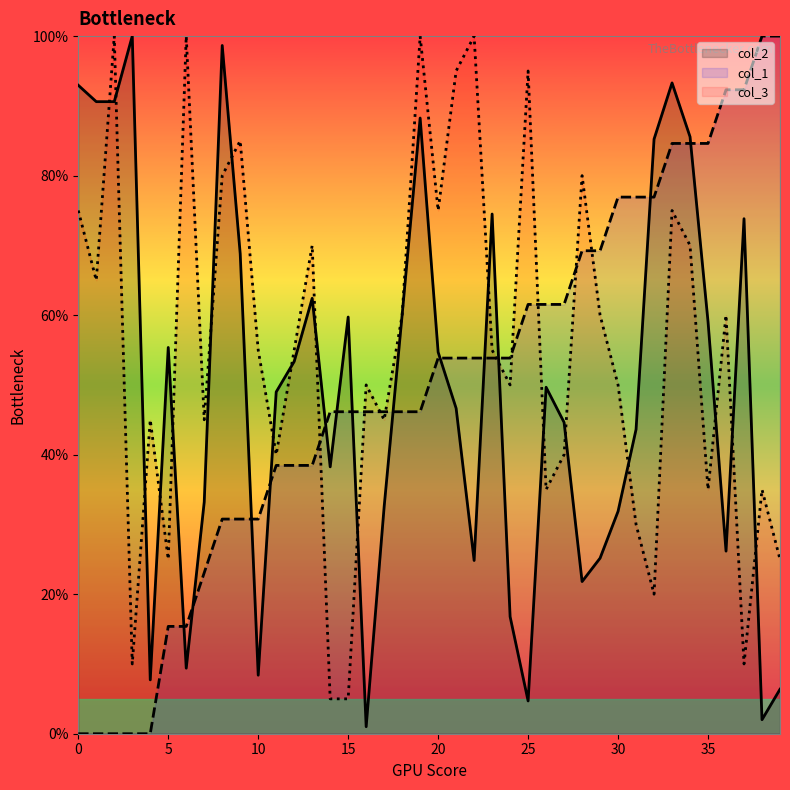

How many values in the col_2 series exceed 49?

20